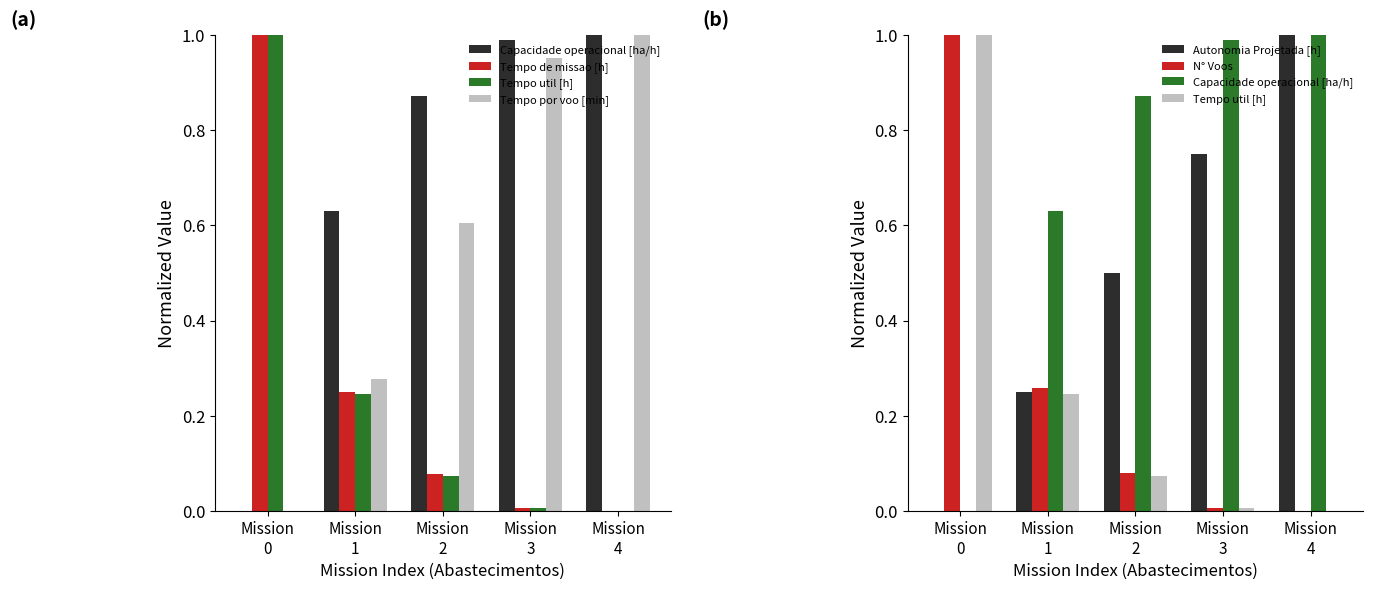

Rank the categories by Autonomia Projetada [h] value from highest to lowest.

Mission
4, Mission
3, Mission
2, Mission
1, Mission
0